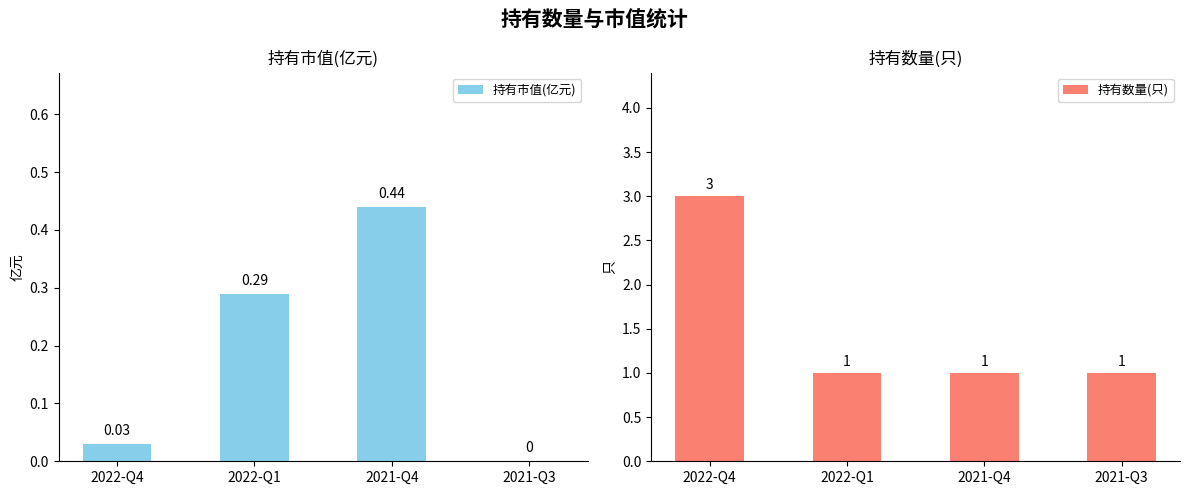

What is the sum of all 持有数量(只) values?

6